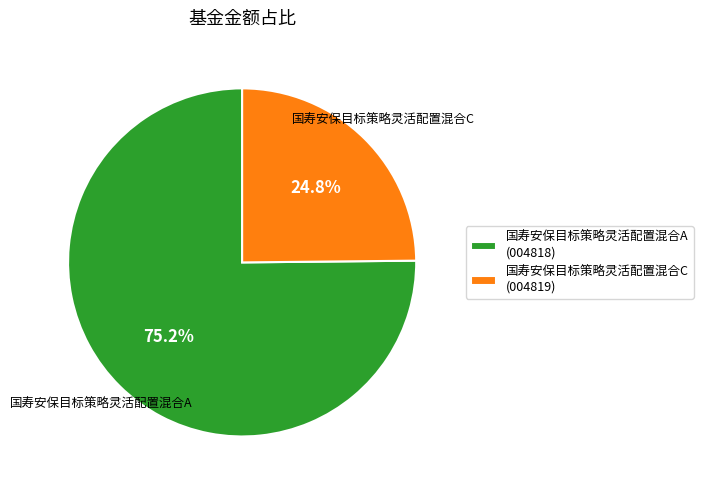

Which category has the biggest portion of the pie?

国寿安保目标策略灵活配置混合A